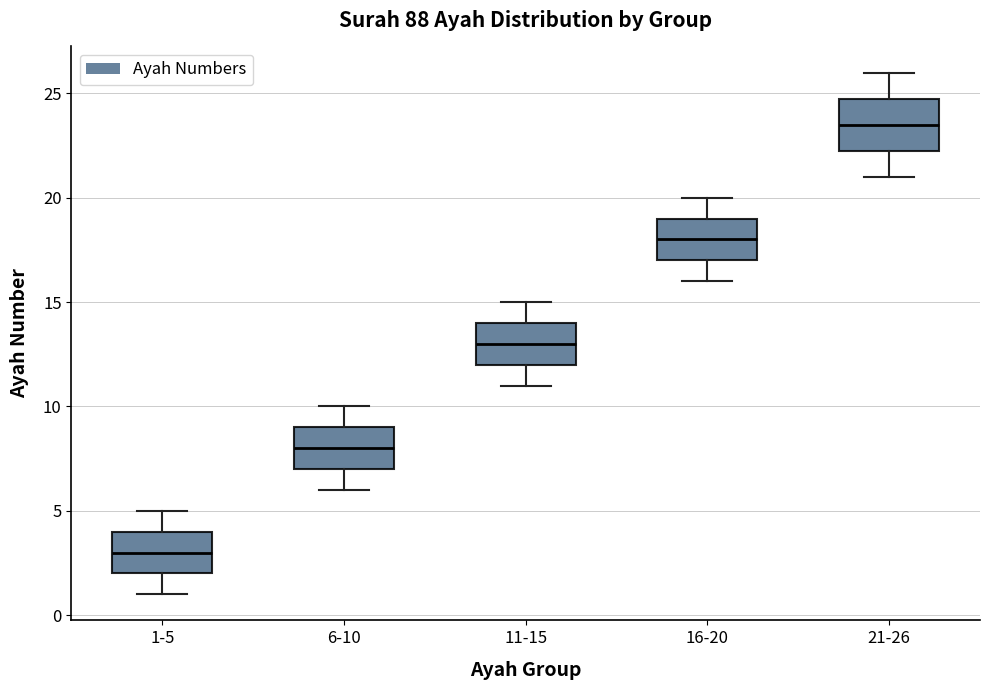

Where does the upper whisker of the box for 11-15 end on the y-axis? The values are not printed on the chart, so give them approximately, as read against the axis.

15.0